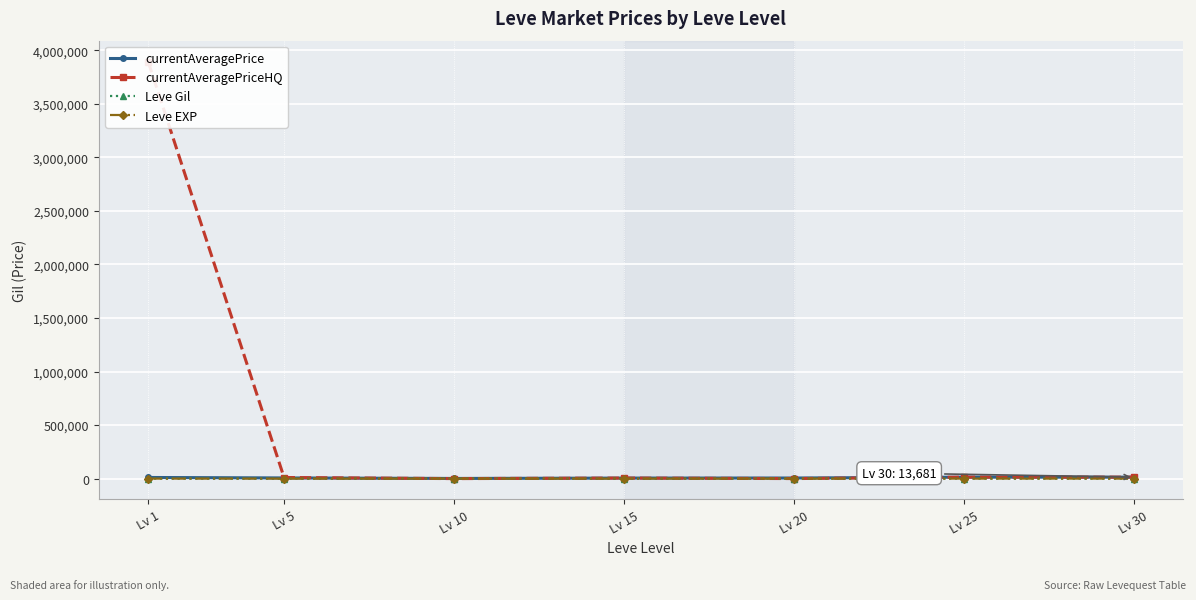

Rank the series by their maximum value, from highest to lowest.

currentAveragePriceHQ, currentAveragePrice, Leve Gil, Leve EXP